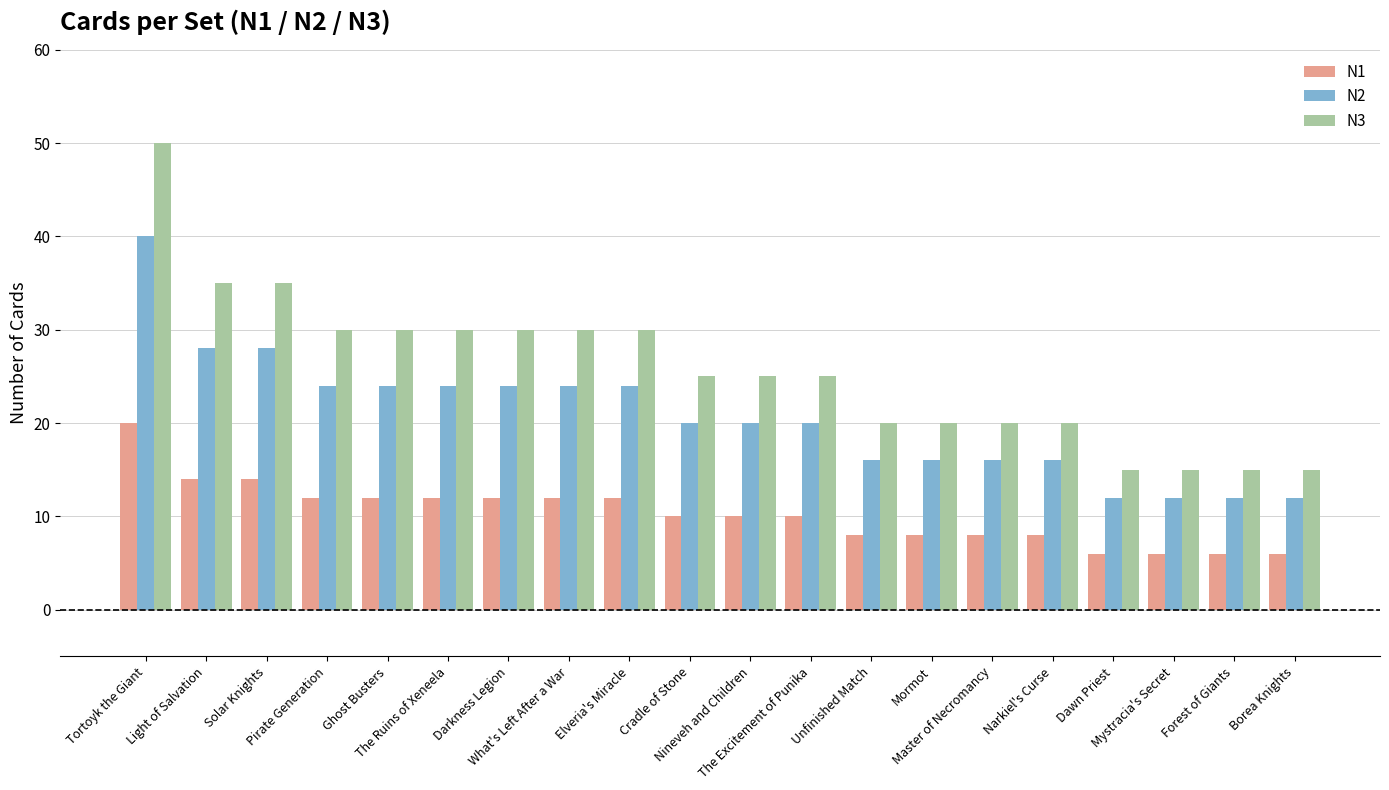

Where does the N2 series first go above 20?

Tortoyk the Giant